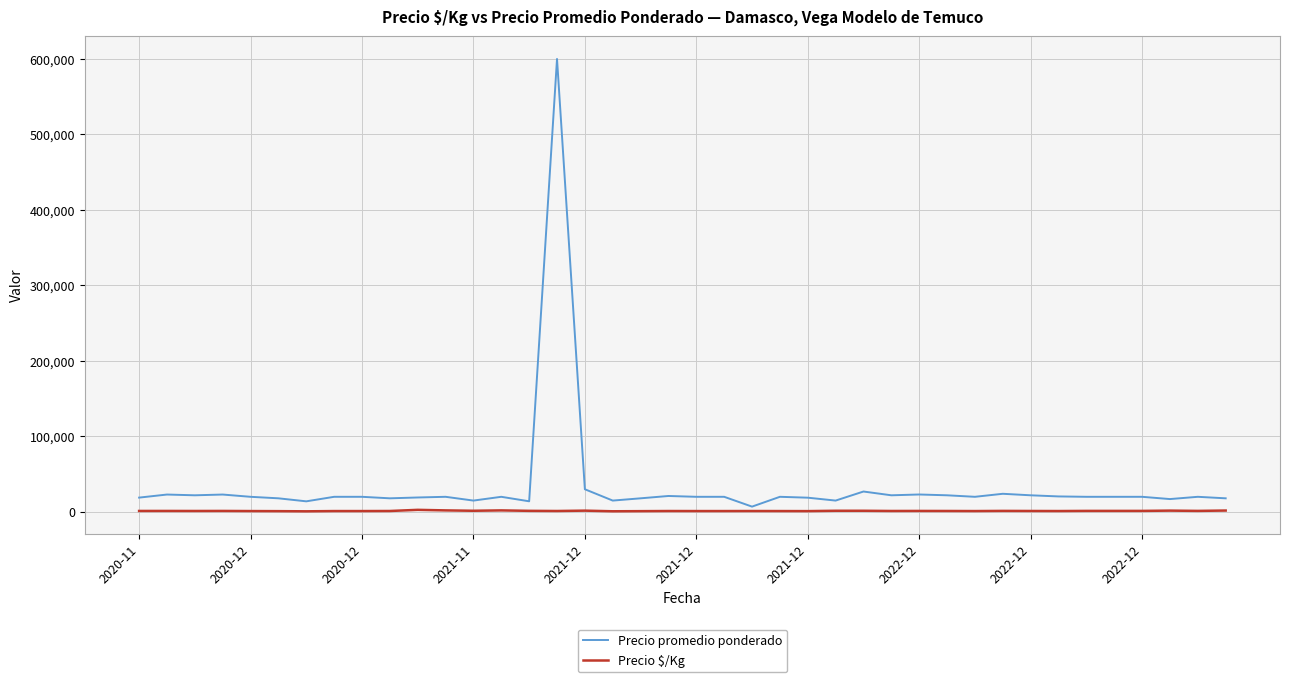

What is the maximum value shown in the chart?

600000